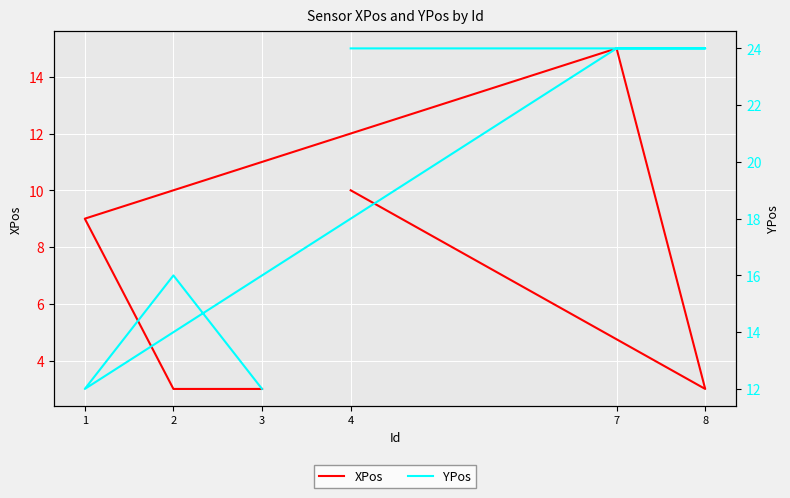

In YPos, how many points are lower than both neighbors (excluding endpoints)?

1